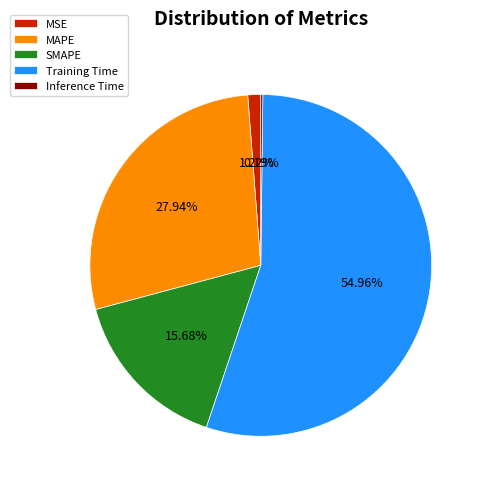

To the nearest percent, what percentage of the pie is MAPE?

28%